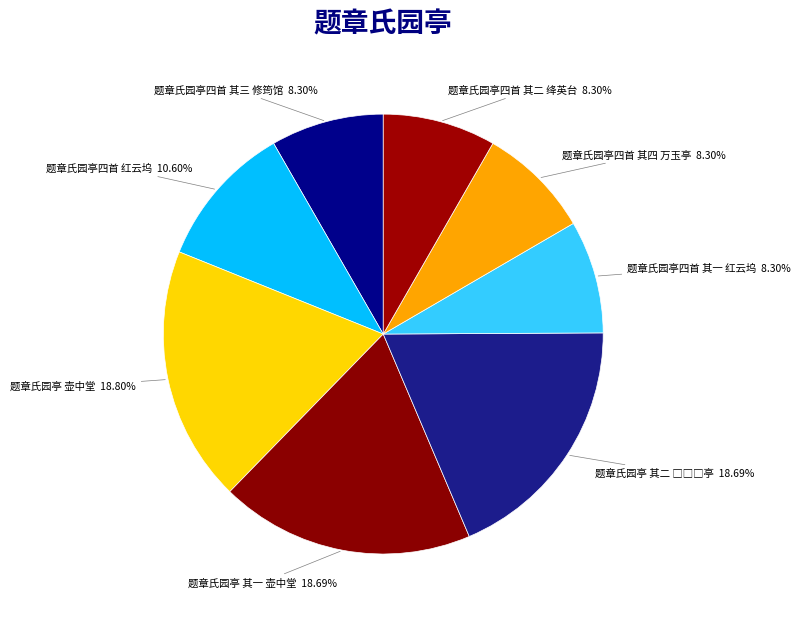

Is the sum of 题章氏园亭 壶中堂 and 题章氏园亭四首 其一 红云坞 greater than half?

No